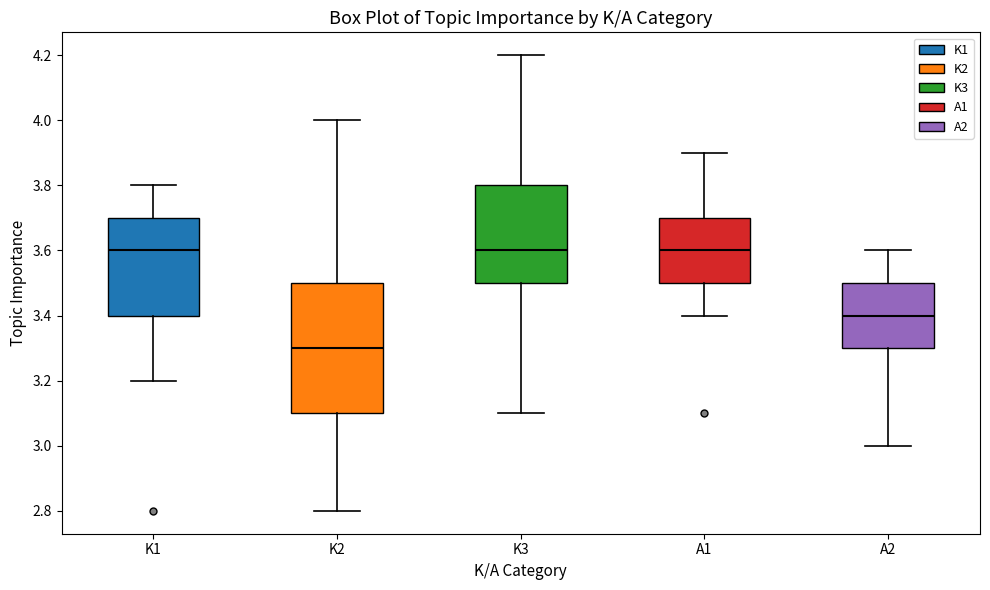

Reading left to right, transcribe this box plot: for each box, give where its median line is, the range the box spans, and where its two whiskers end, as read against the y-axis. The values are not printed on the chart, so give them approximately, as read against the axis.

K1: median 3.6, box 3.4 to 3.7, whiskers 3.2 to 3.8
K2: median 3.3, box 3.1 to 3.5, whiskers 2.8 to 4.0
K3: median 3.6, box 3.5 to 3.8, whiskers 3.1 to 4.2
A1: median 3.6, box 3.5 to 3.7, whiskers 3.4 to 3.9
A2: median 3.4, box 3.3 to 3.5, whiskers 3.0 to 3.6